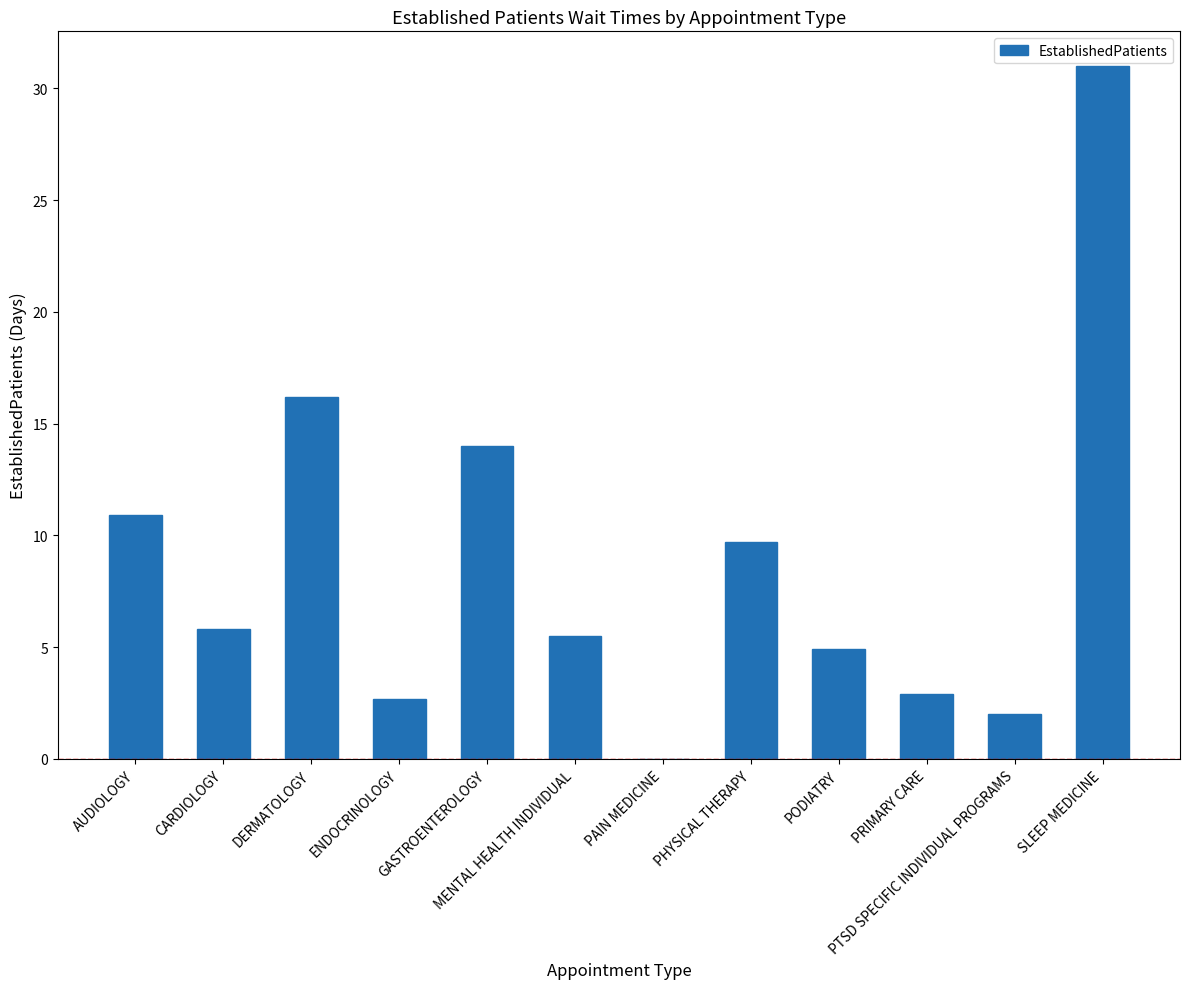

Is it true that the value at PRIMARY CARE is 2.9?

True